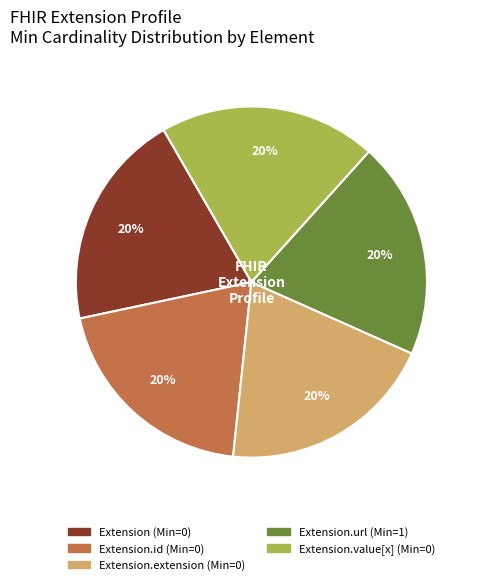

Does any single category account for the majority?

No